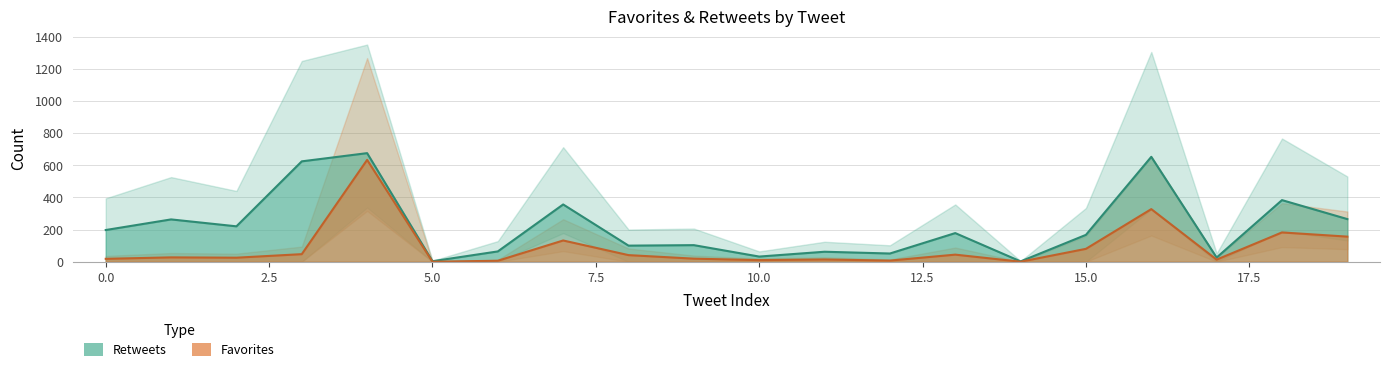

What is the total value across all series at 15?

247